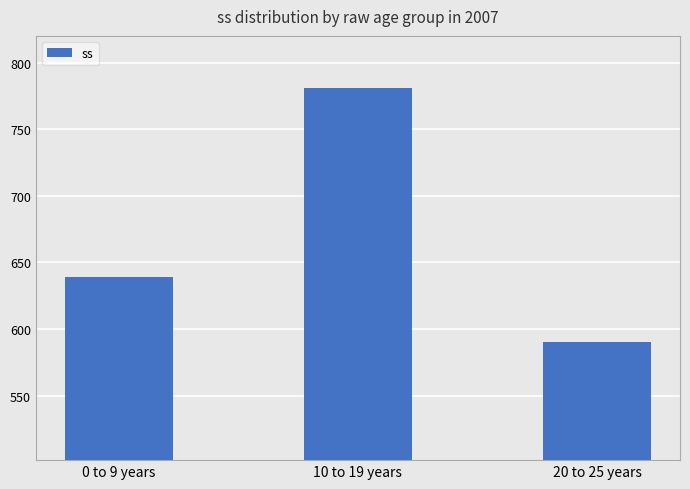

How many series are shown in this chart?

1